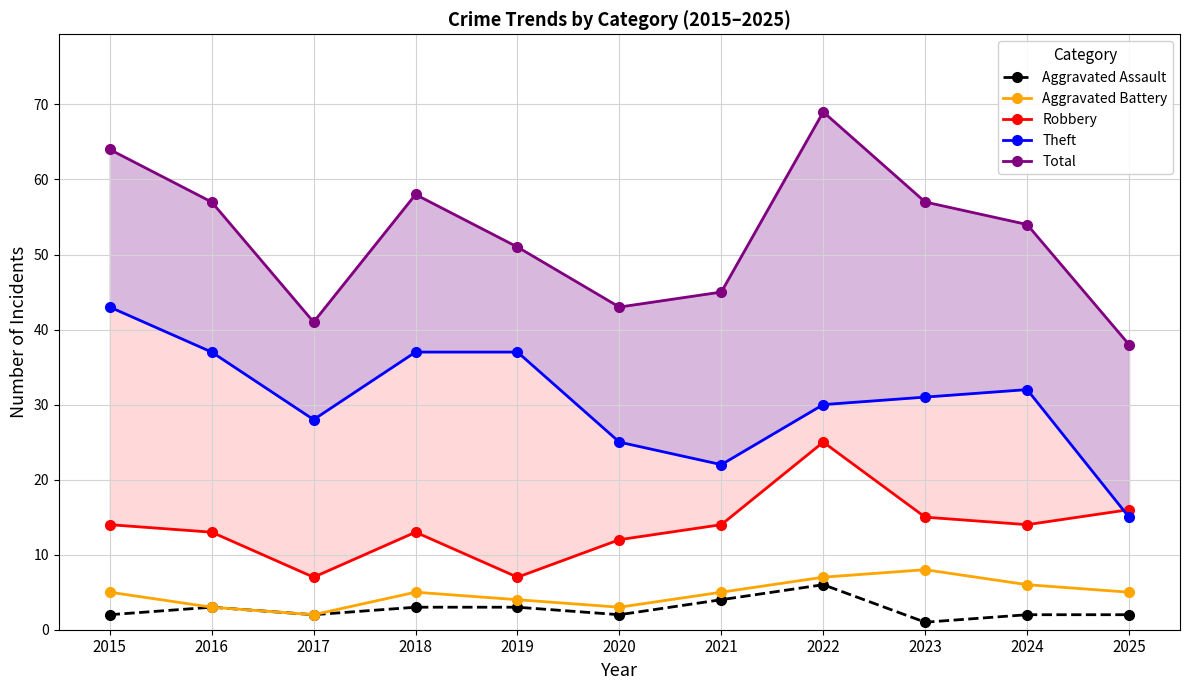

What are all the series names shown in the legend?

Aggravated Assault, Aggravated Battery, Robbery, Theft, Total